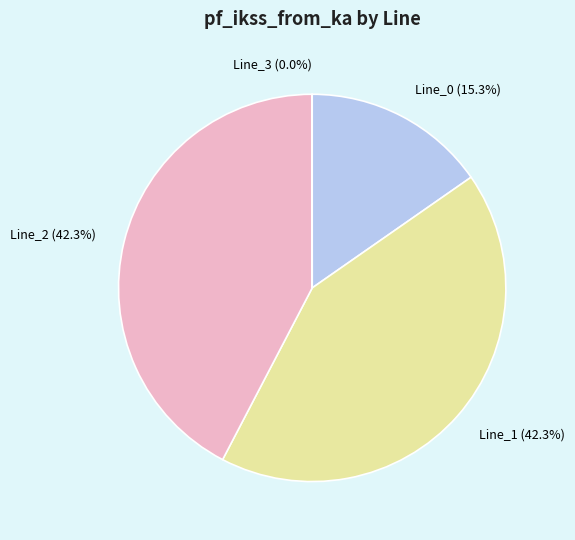

What portion of the pie excludes Line_2 (42.3%)?

57.7%